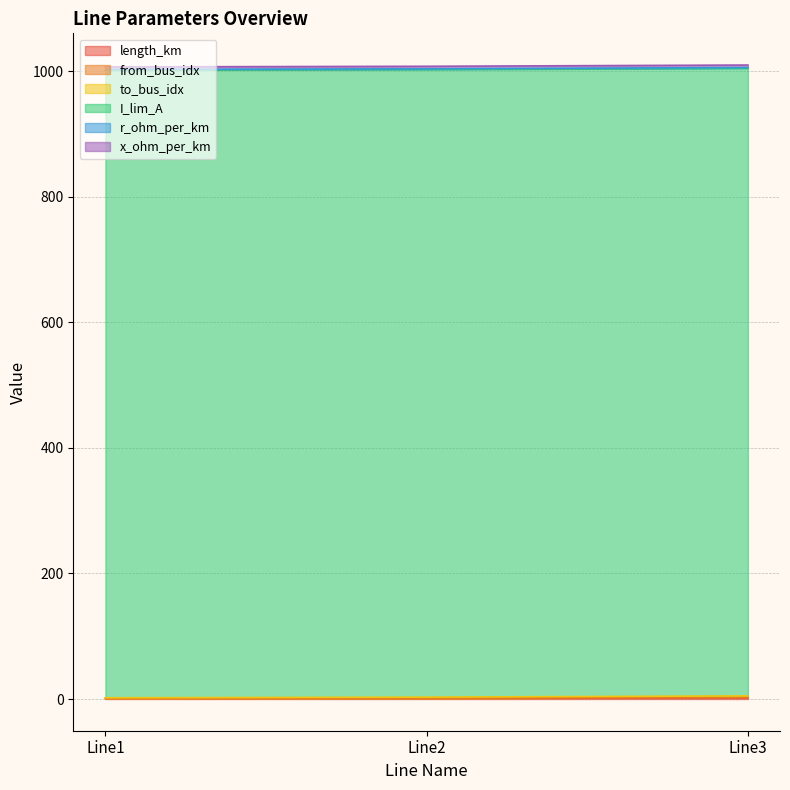

Reading left to right, list all the values displayed in this chart.

length_km: 1	1	2
from_bus_idx: 0	0	1
to_bus_idx: 1	2	2
I_lim_A: 1000	1000	1000
r_ohm_per_km: 1	1	1
x_ohm_per_km: 4	4	4